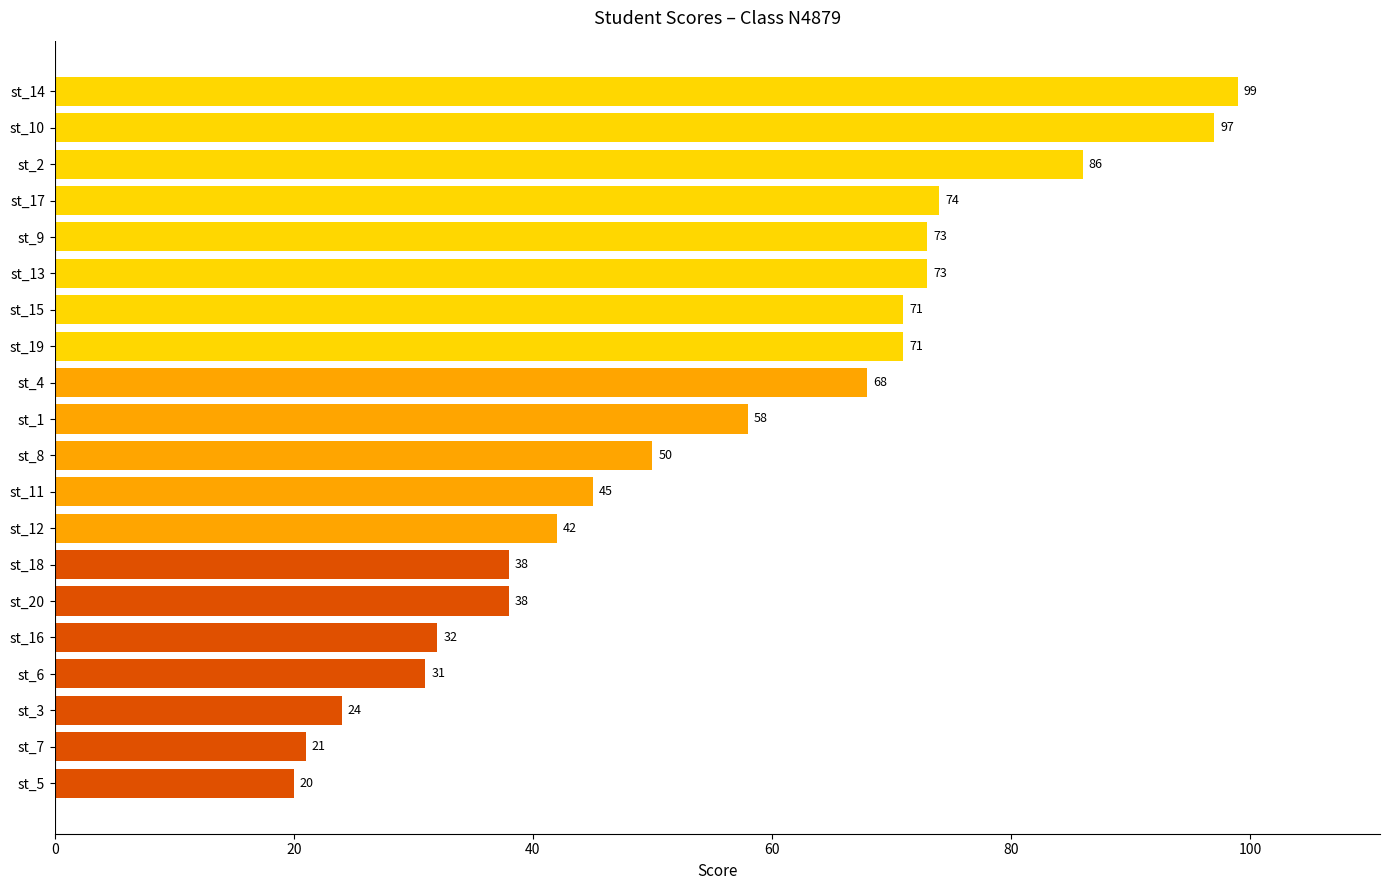

What is the label of the 19th bar from the bottom?

st_10